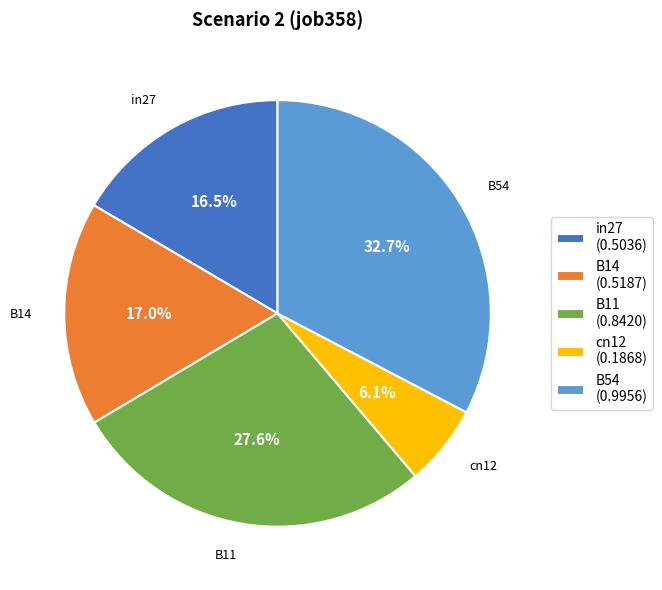

To the nearest percent, what is the combined percentage of B11 and in27?

44%